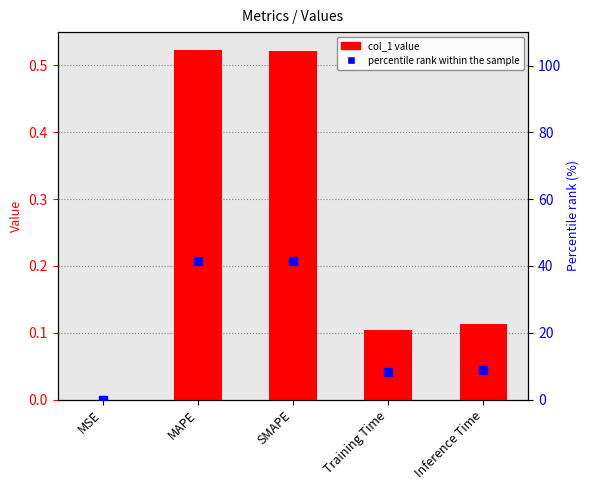

Is the value of percentile rank within the sample at SMAPE greater than the value of col_1 value at Inference Time?

Yes